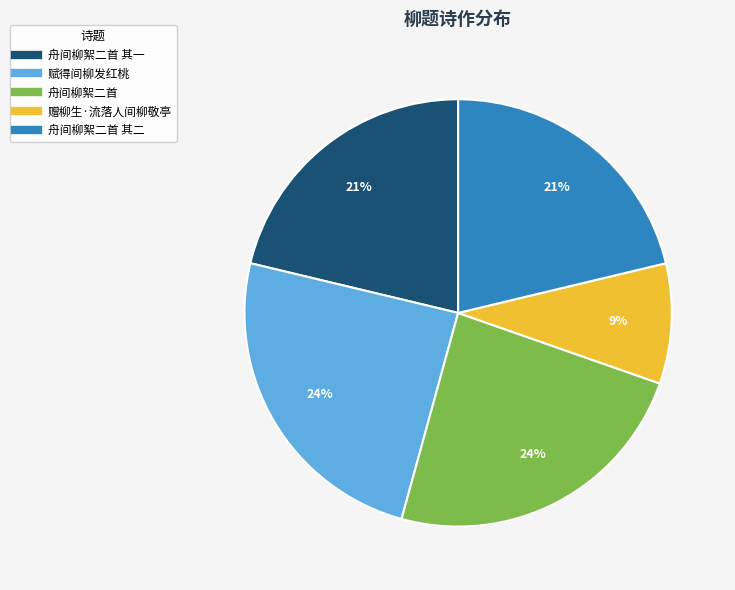

To the nearest percent, what is the difference between the largest and smallest slice percentages?

15%